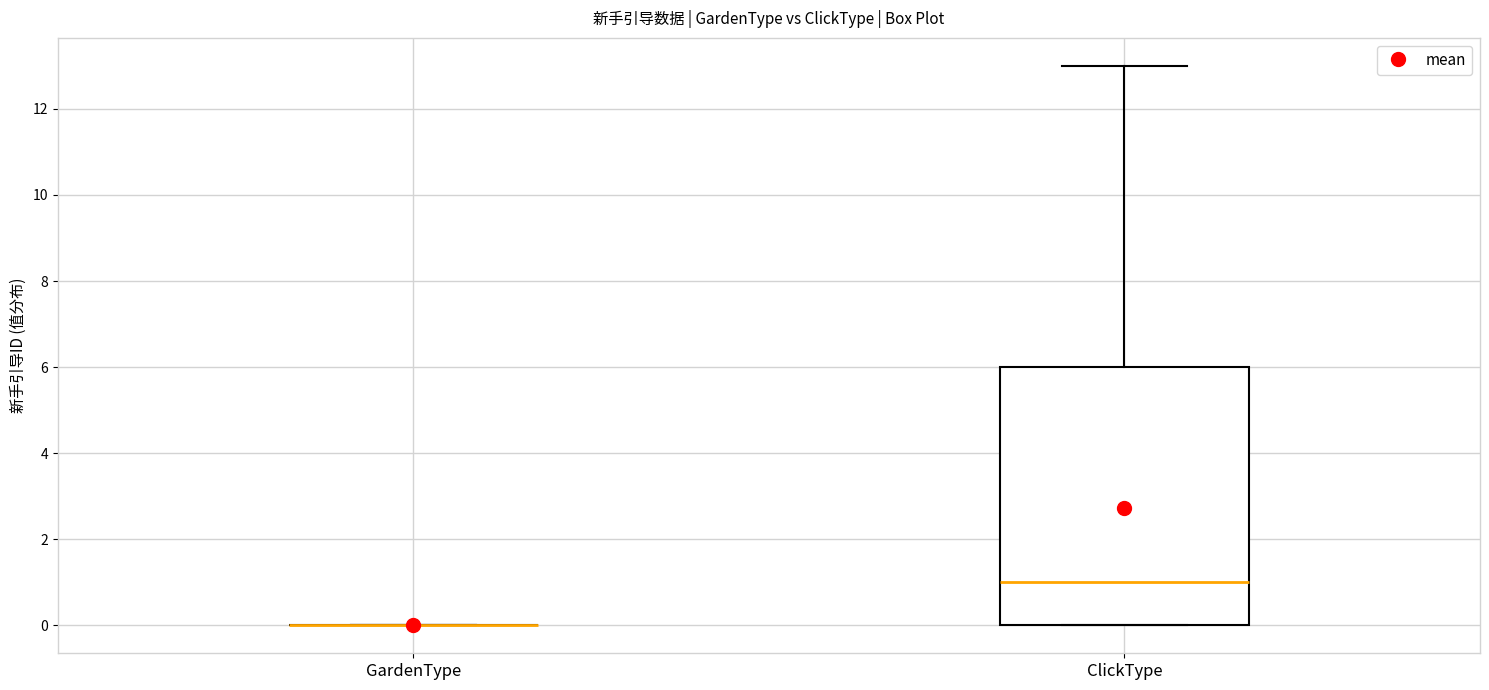

Where is the upper edge of the box for ClickType on the y-axis? The values are not printed on the chart, so give them approximately, as read against the axis.

6